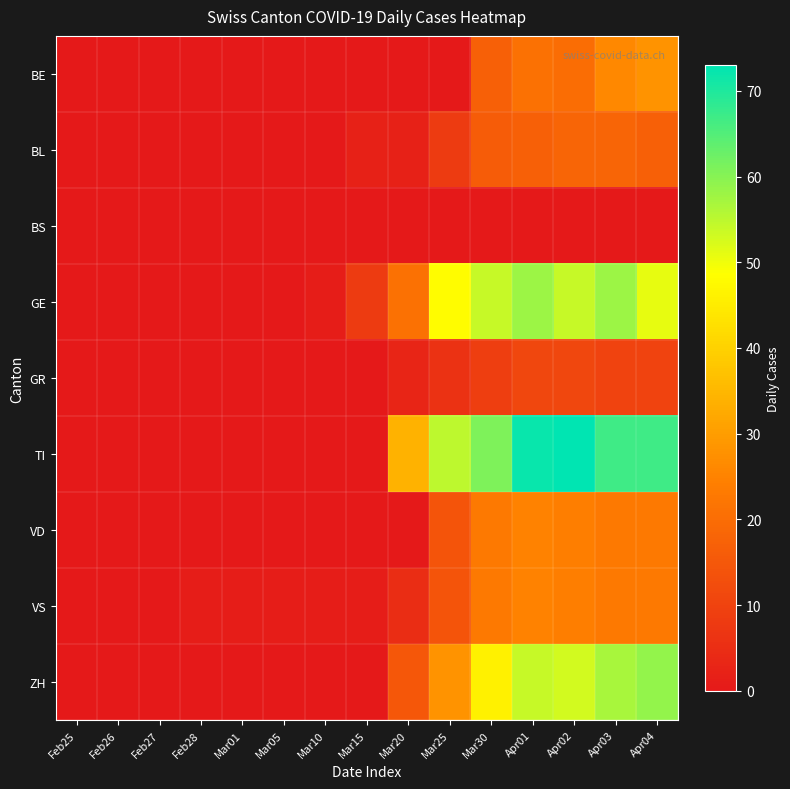

Which series has the largest total across all categories?

TI